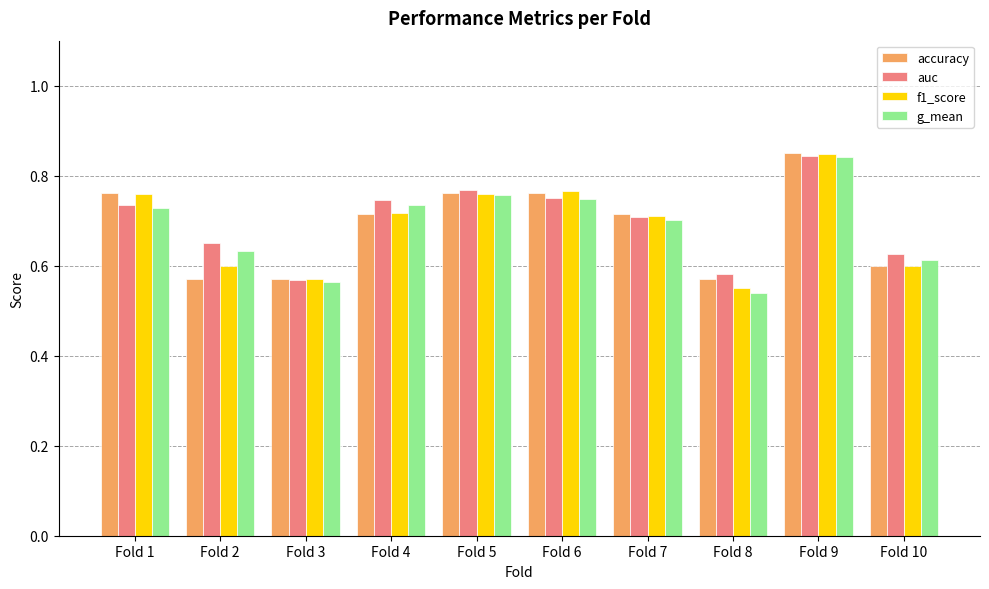

At which category is the sum across all series the highest?

Fold 9